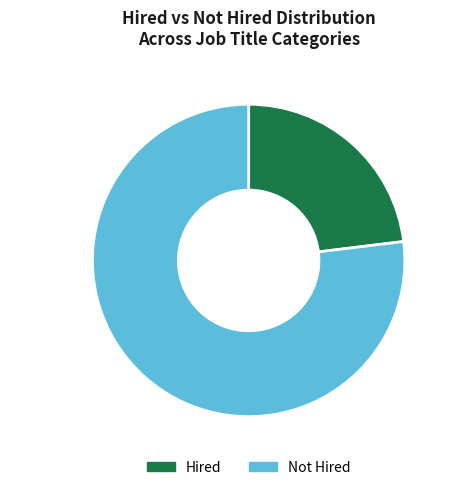

Is the sum of Hired and Not Hired greater than half?

Yes